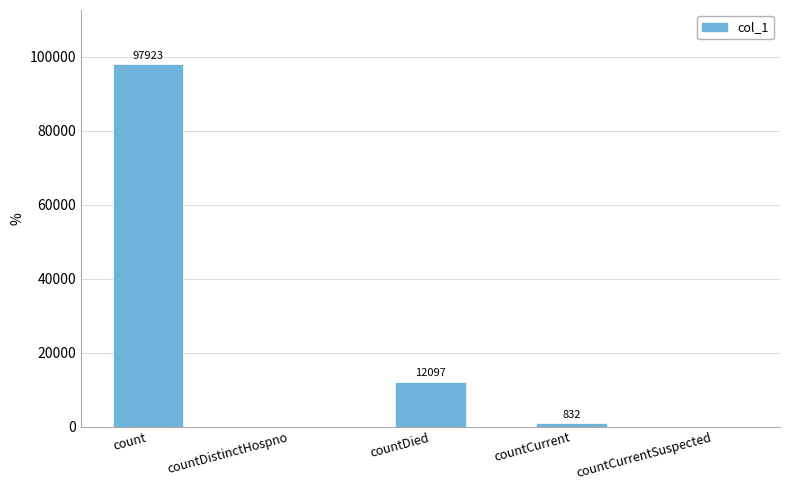

Which label corresponds to the largest value in the chart?

count